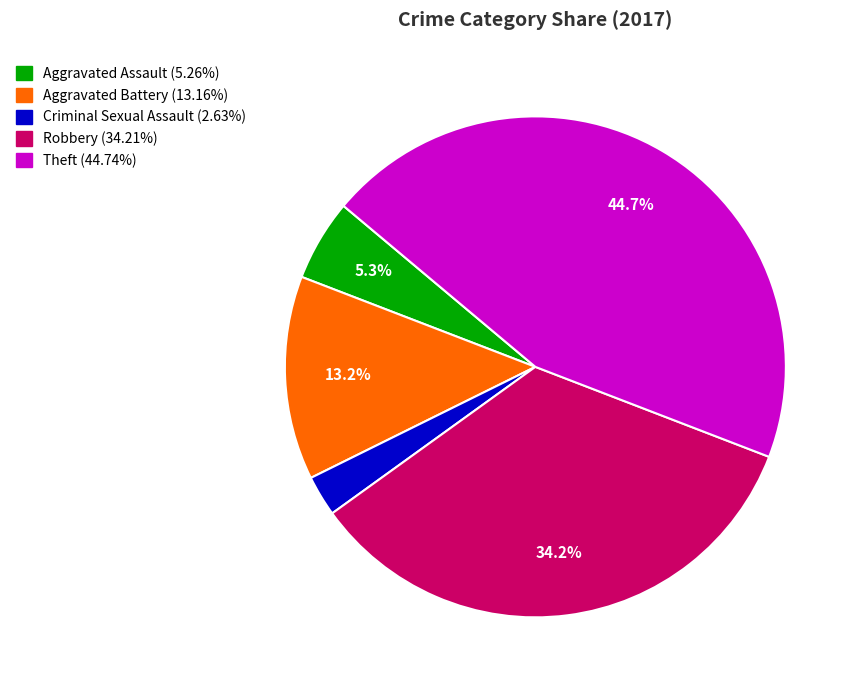

True or false: Robbery accounts for 34% of the total.

True